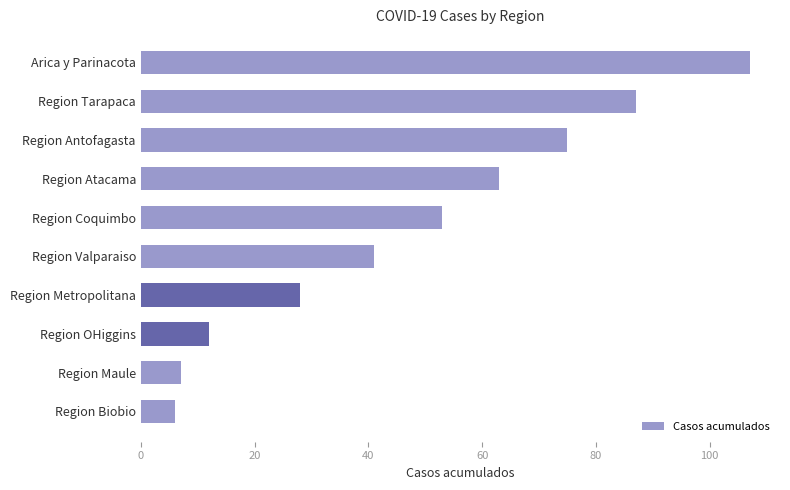

How many bars are there in total?

10